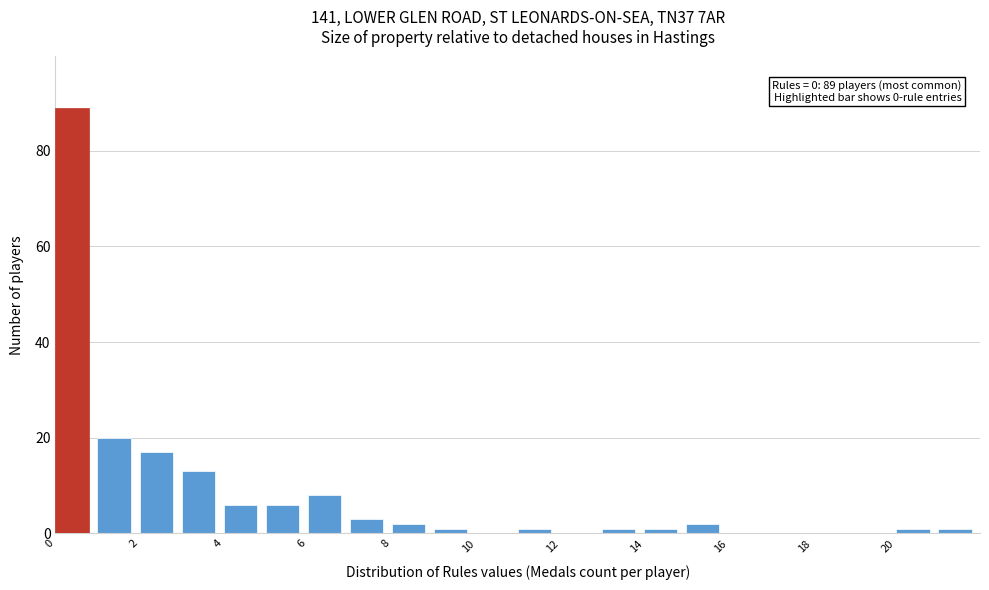

Over which range of the x-axis is the bar tallest?

0 to 1